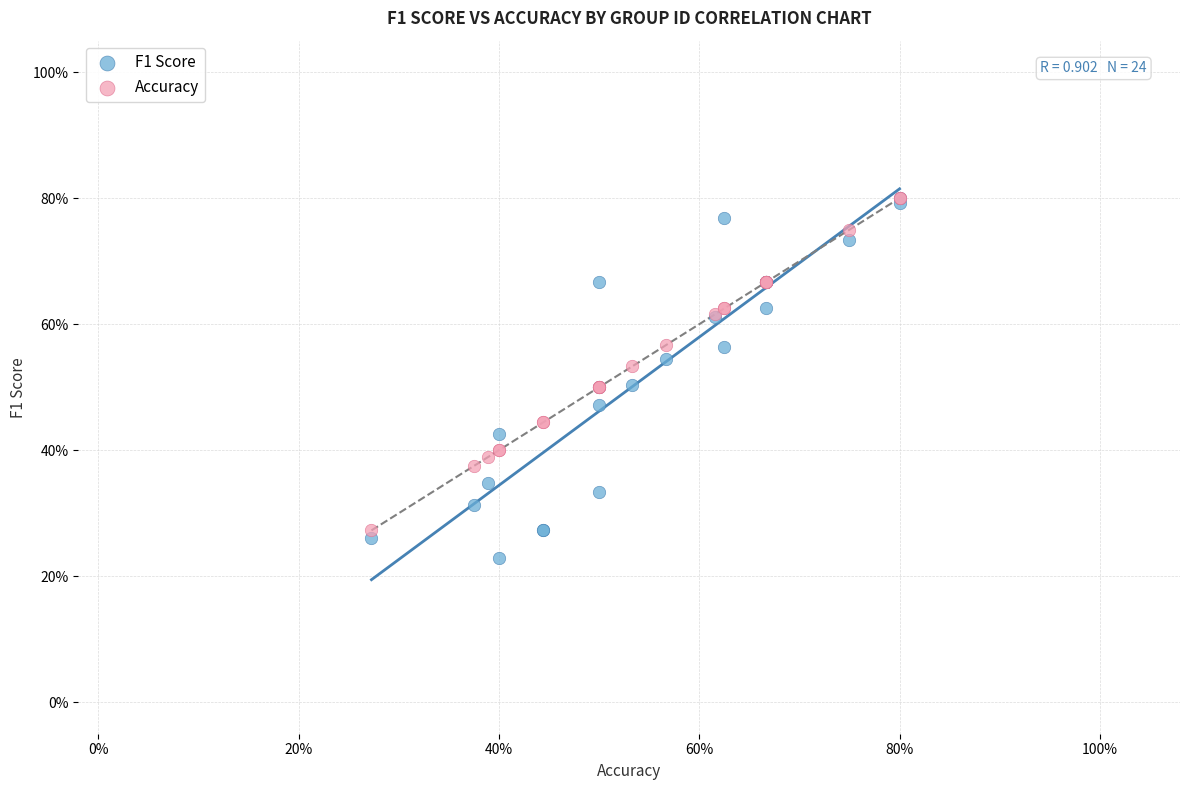

What are all the series names shown in the legend?

F1 Score, Accuracy